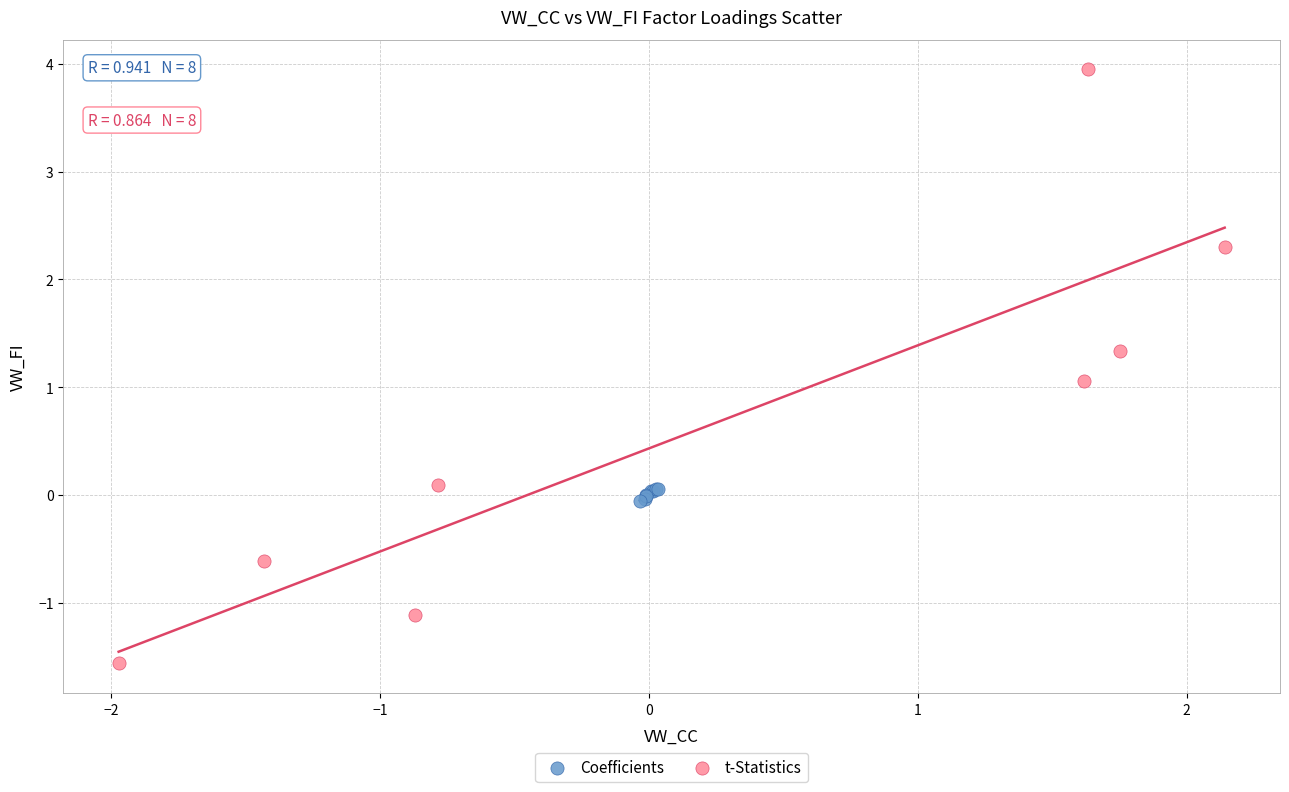

Which series has the largest Y range (max minus min)?

t-Statistics